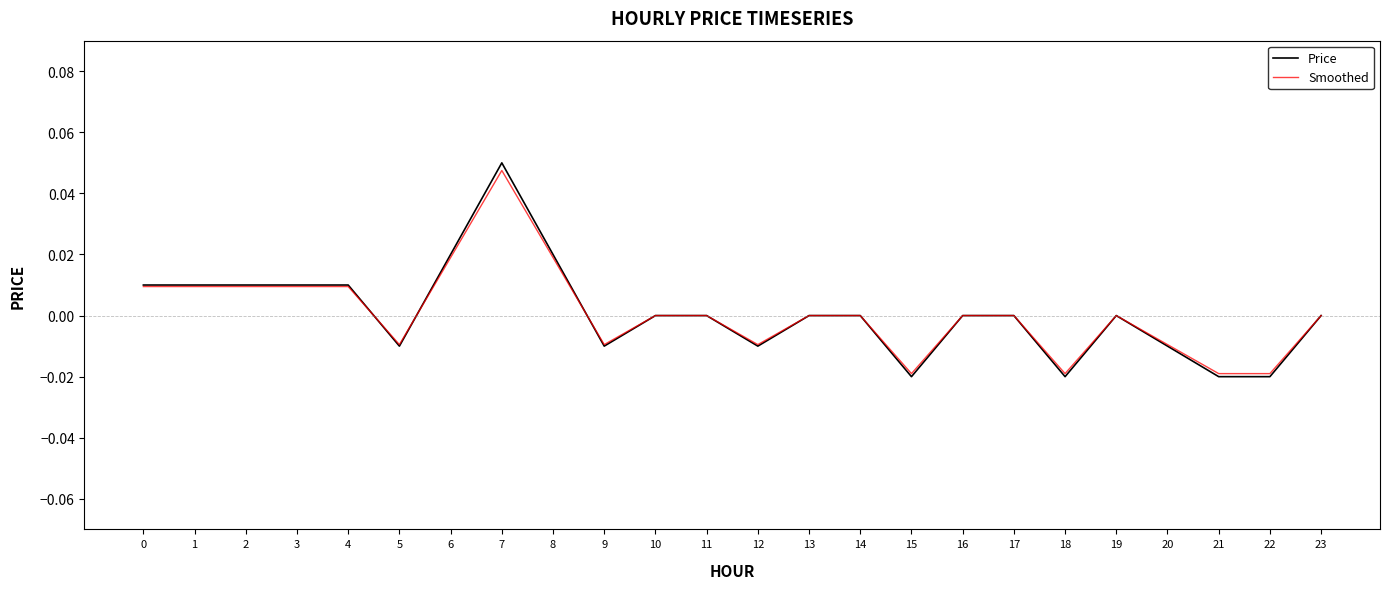

At which category is the sum across all series the highest?

7